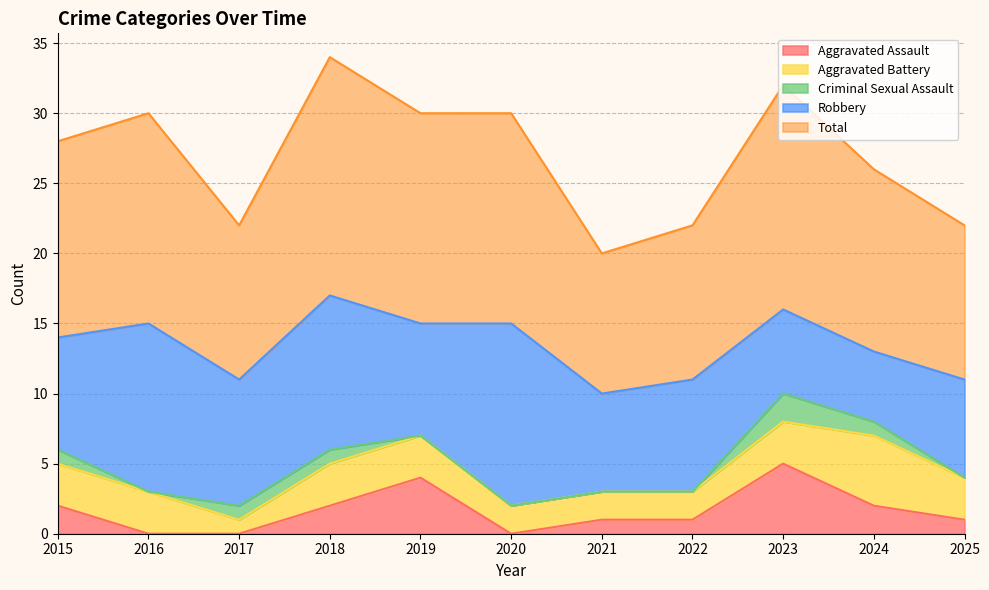

At how many categories does at least one series exceed 8?

11